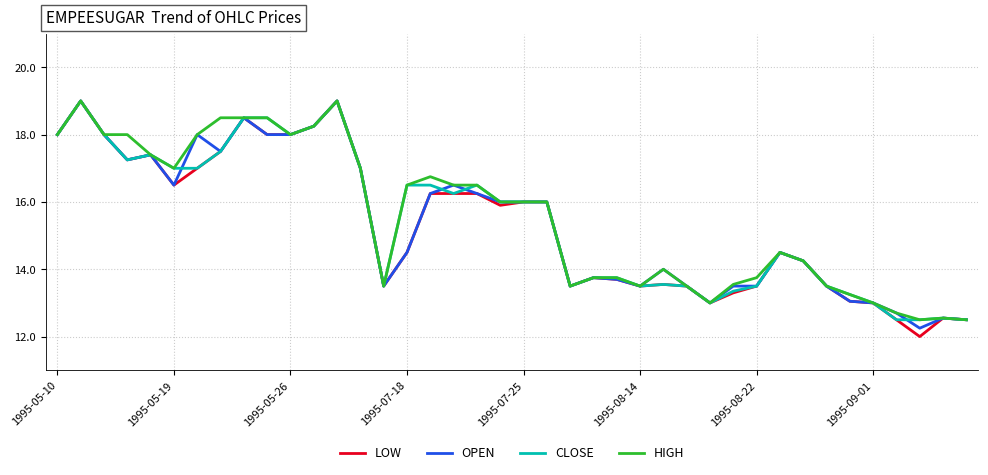

Which series has the largest range (max minus min)?

LOW